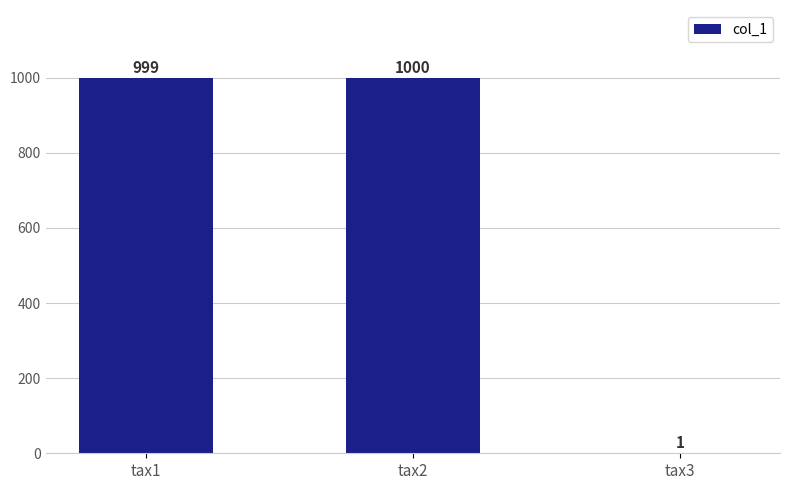

What is the sum of the values at tax3 and tax1?

1000